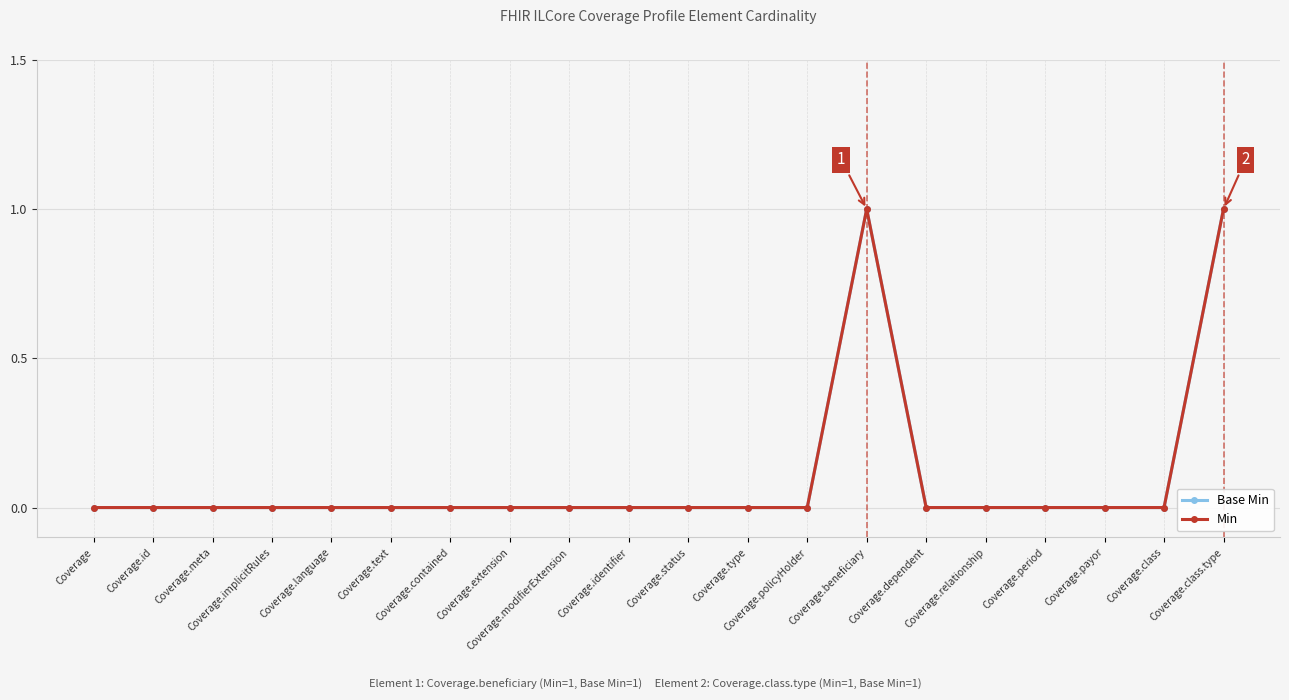

True or false: Base Min has more than 0 interior local peaks.

True